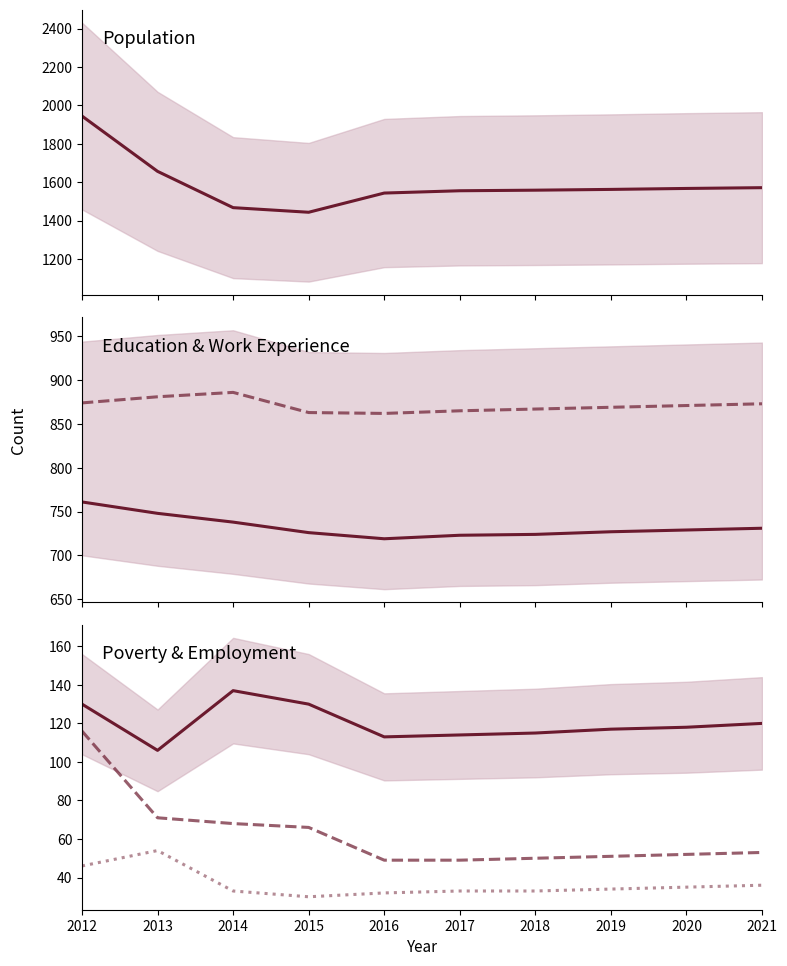

True or false: Working_Fulltime and Population intersect in this chart.

False